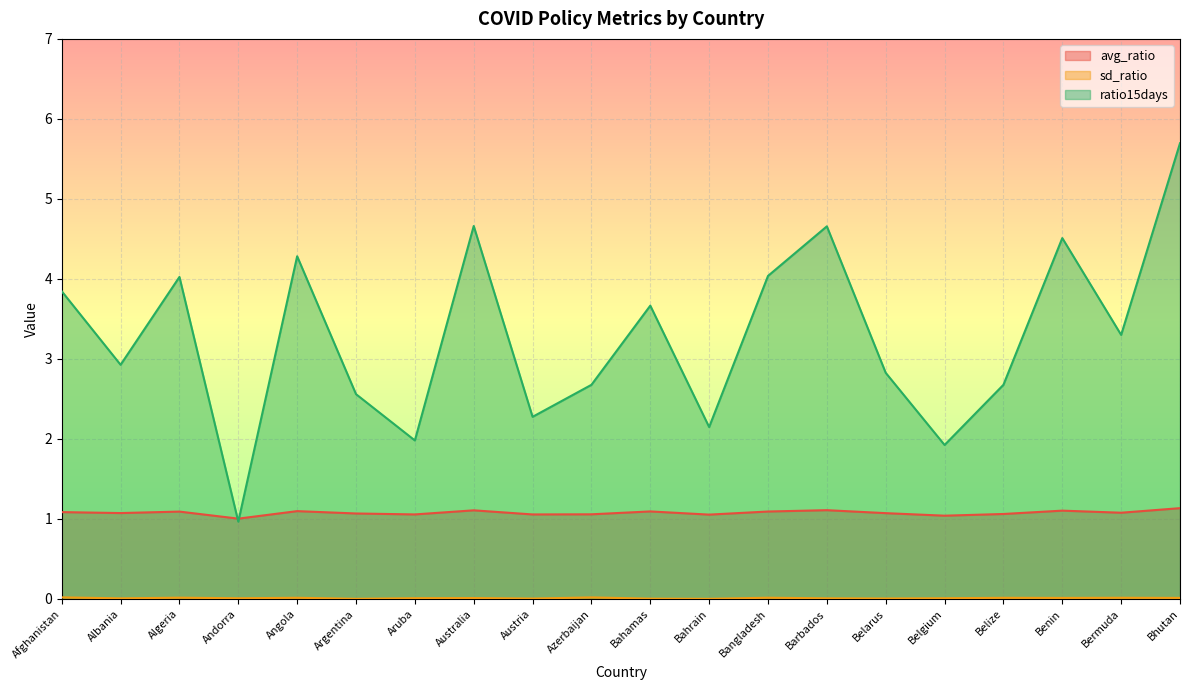

At which category does ratio15days reach its first local peak?

Algeria